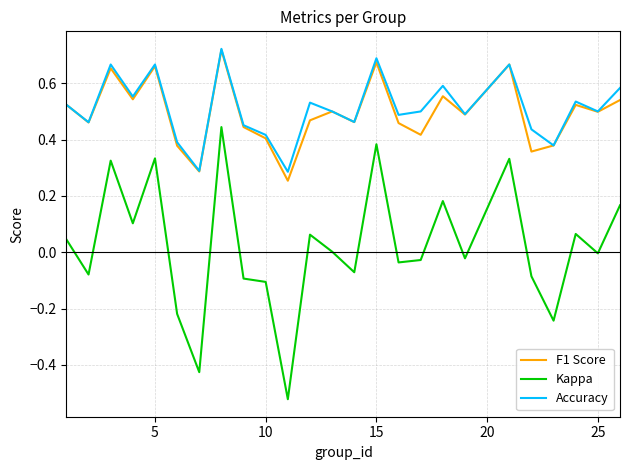

True or false: Kappa and Accuracy intersect in this chart.

False